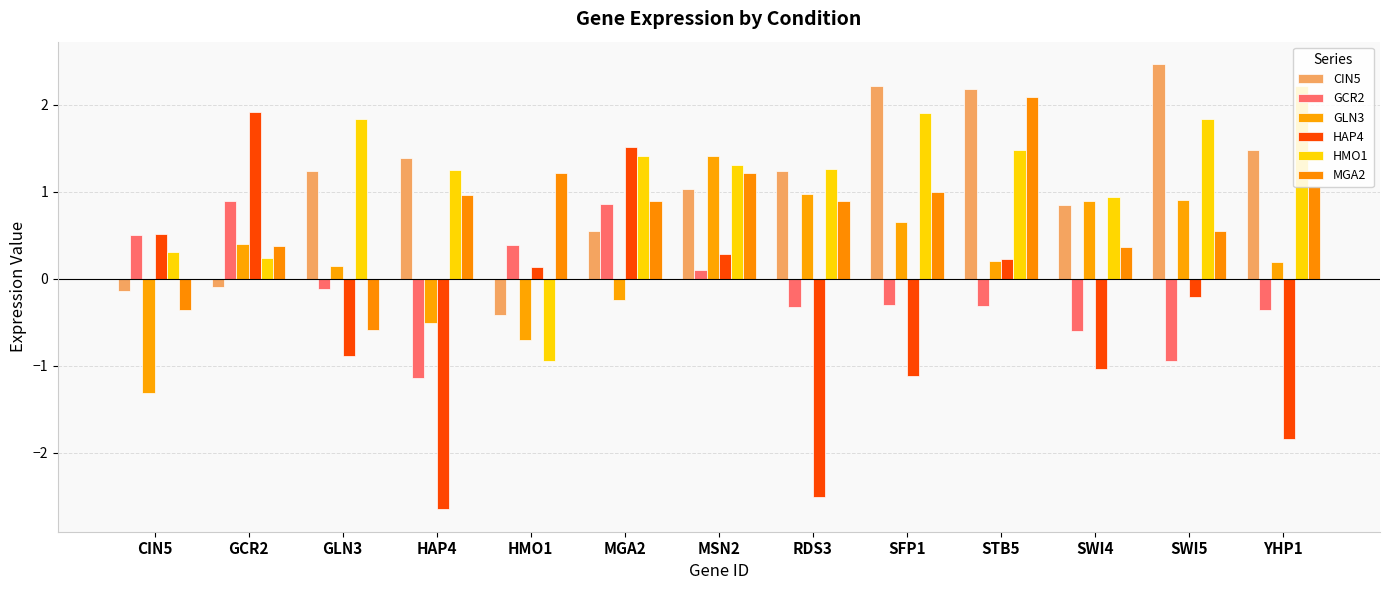

What is the sum of all GLN3 values?

3.0